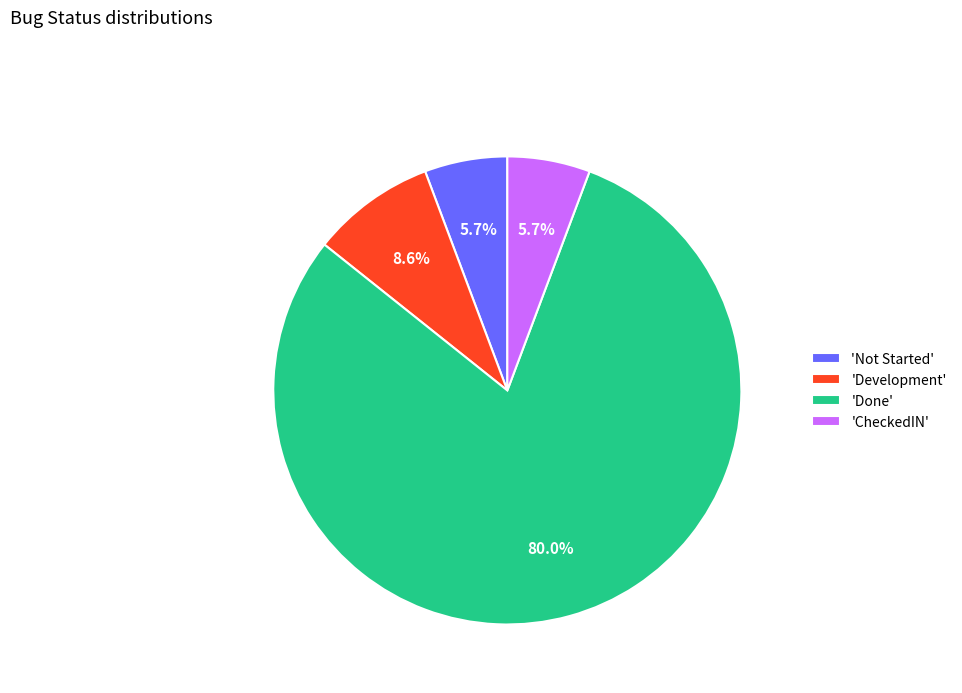

Approximately how many times larger is the value at 'Done' compared to 'Not Started'?

14.0